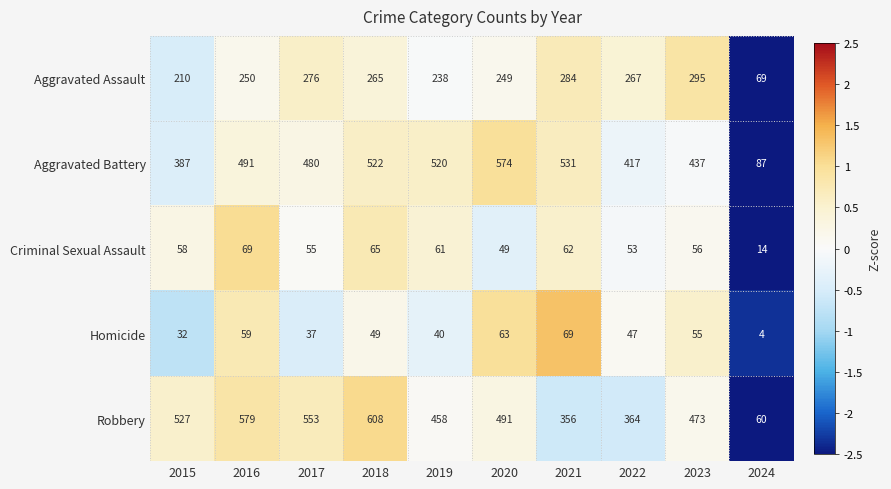

Count the number of categories in the chart.

10